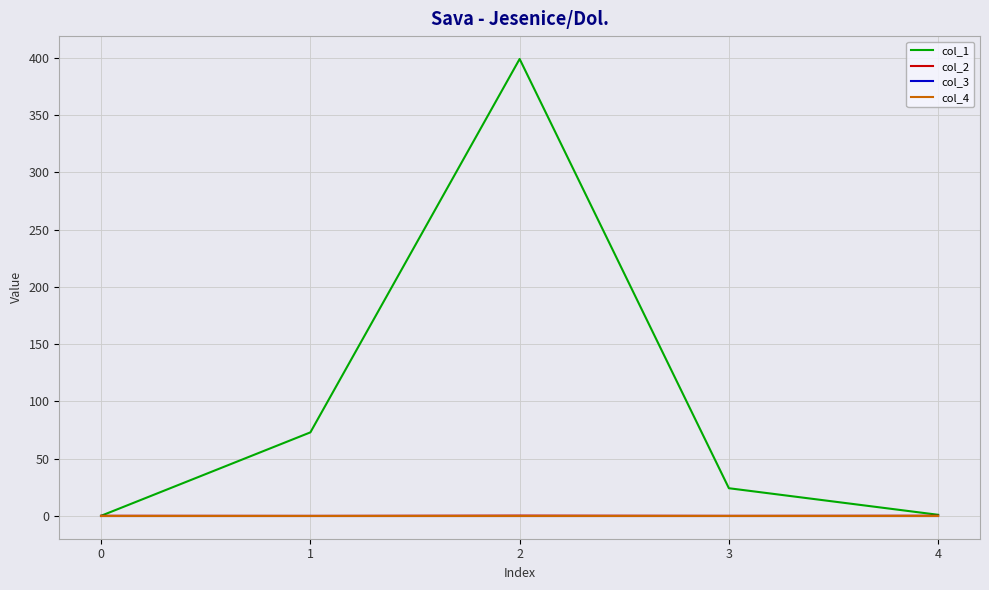

What are all the series names shown in the legend?

col_1, col_2, col_3, col_4